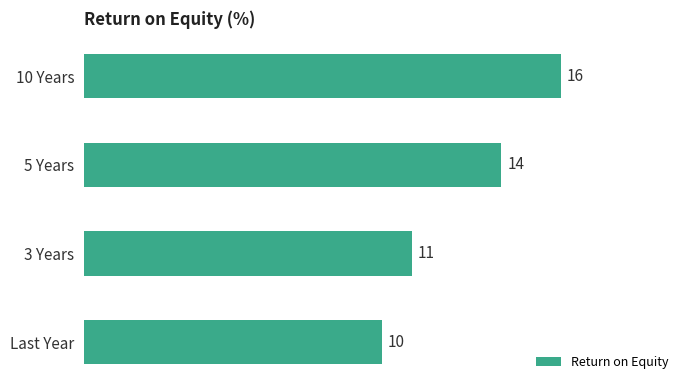

Rank the categories by value from lowest to highest.

Last Year, 3 Years, 5 Years, 10 Years